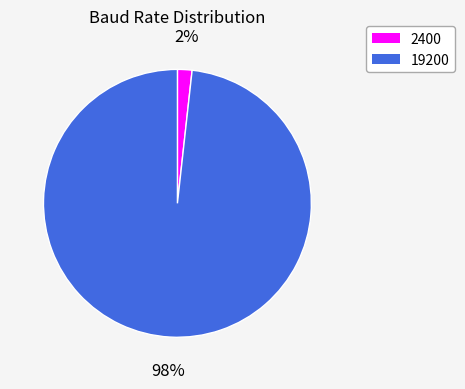

Is there a majority slice in this chart?

Yes